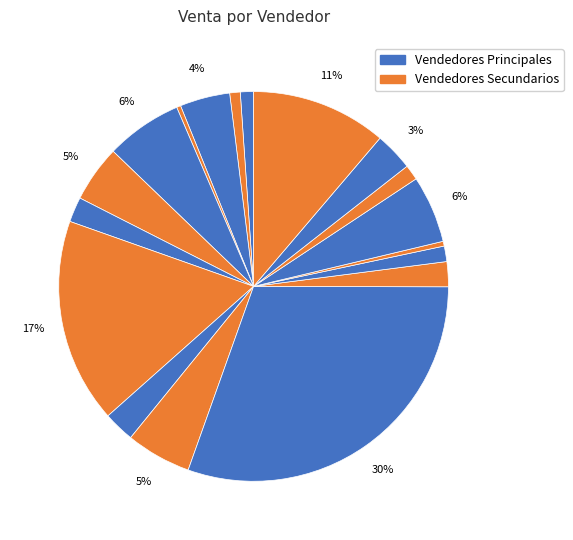

How many slices are in this pie chart?

18